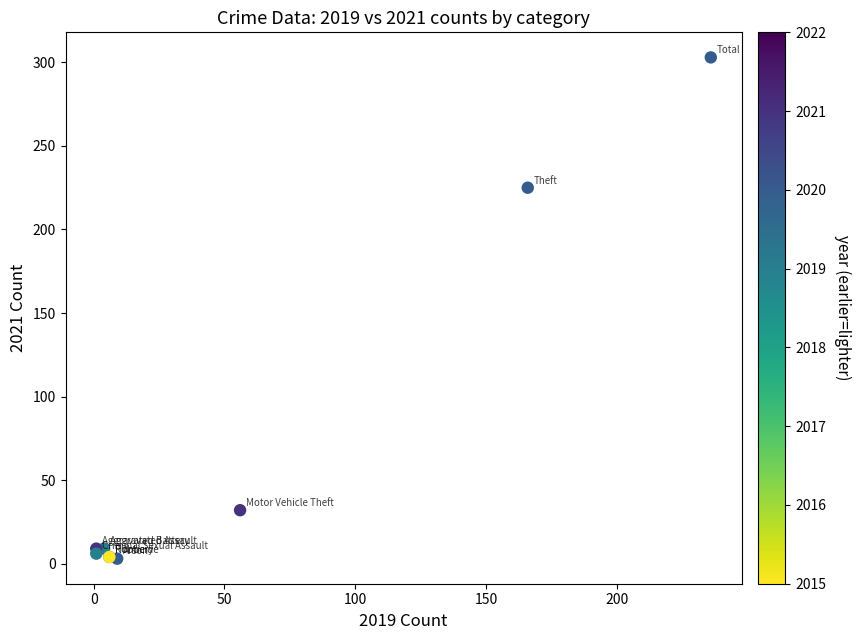

What Y value in the scatter plot is closest to 153?

225